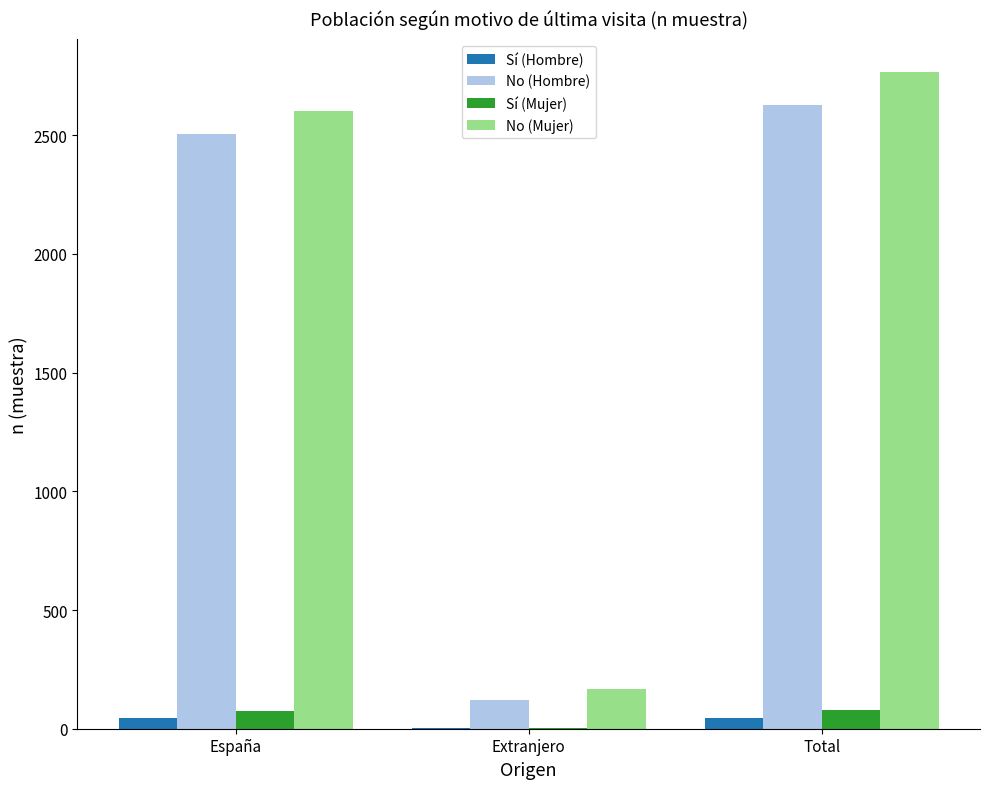

What is the difference between the No (Hombre) values at Total and España?

121